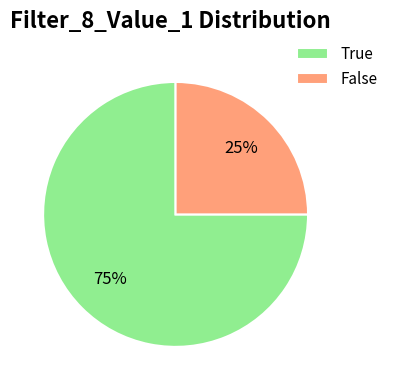

Combined, do True and False account for over 50%?

Yes